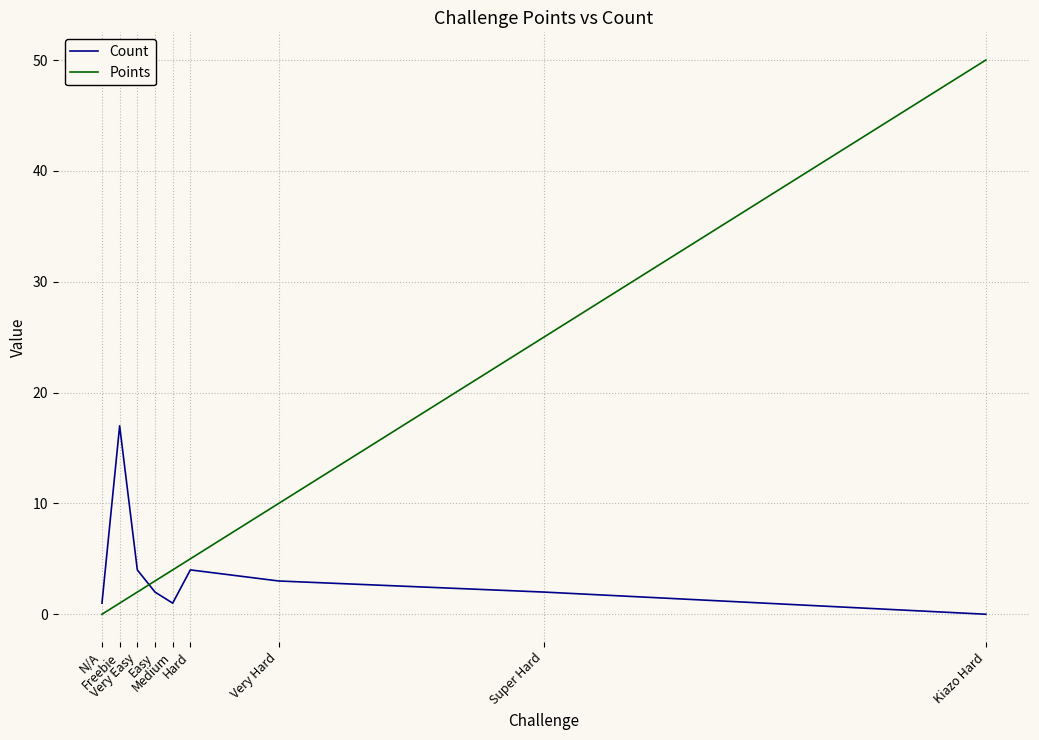

Where do Points and Count first cross each other?

Very Easy and Easy